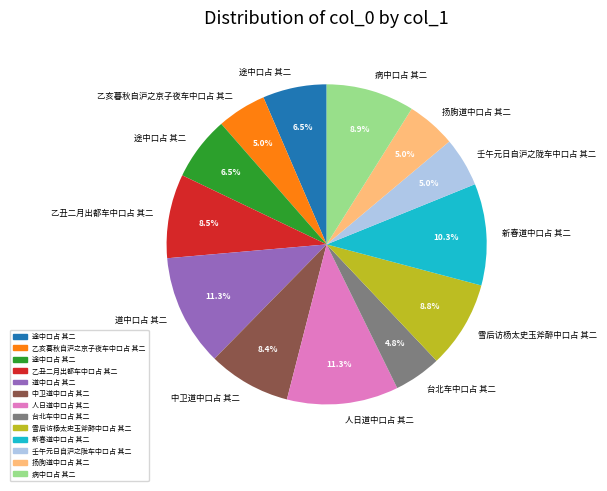

Is there a majority slice in this chart?

No